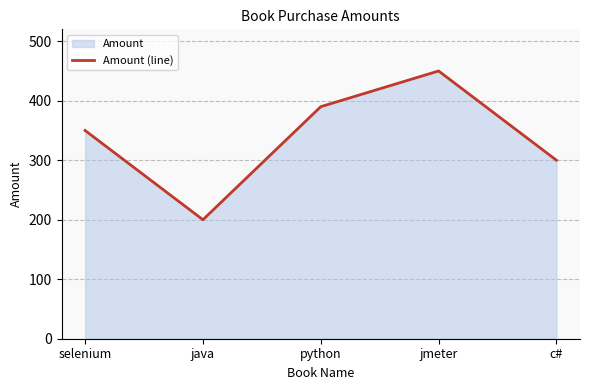

How many points are higher than both their immediate neighbors (excluding endpoints)?

1